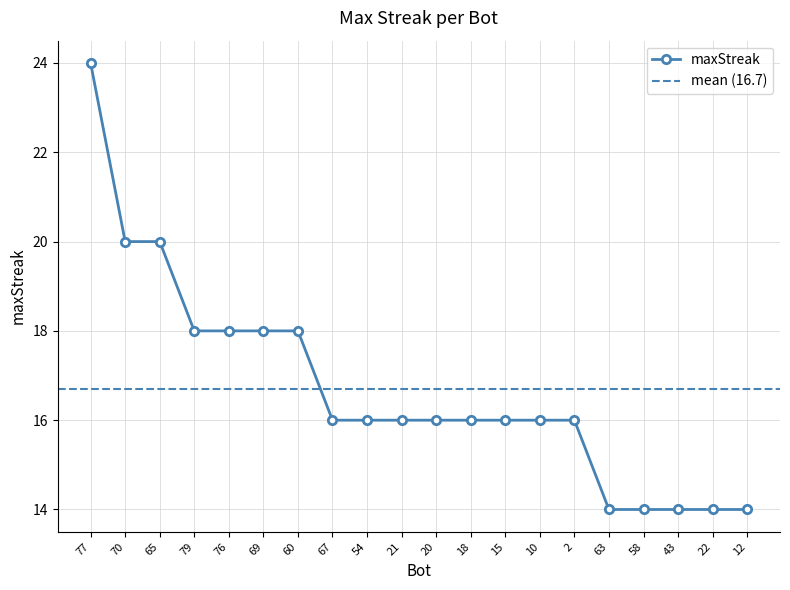

Does the chart have visible grid lines?

Yes